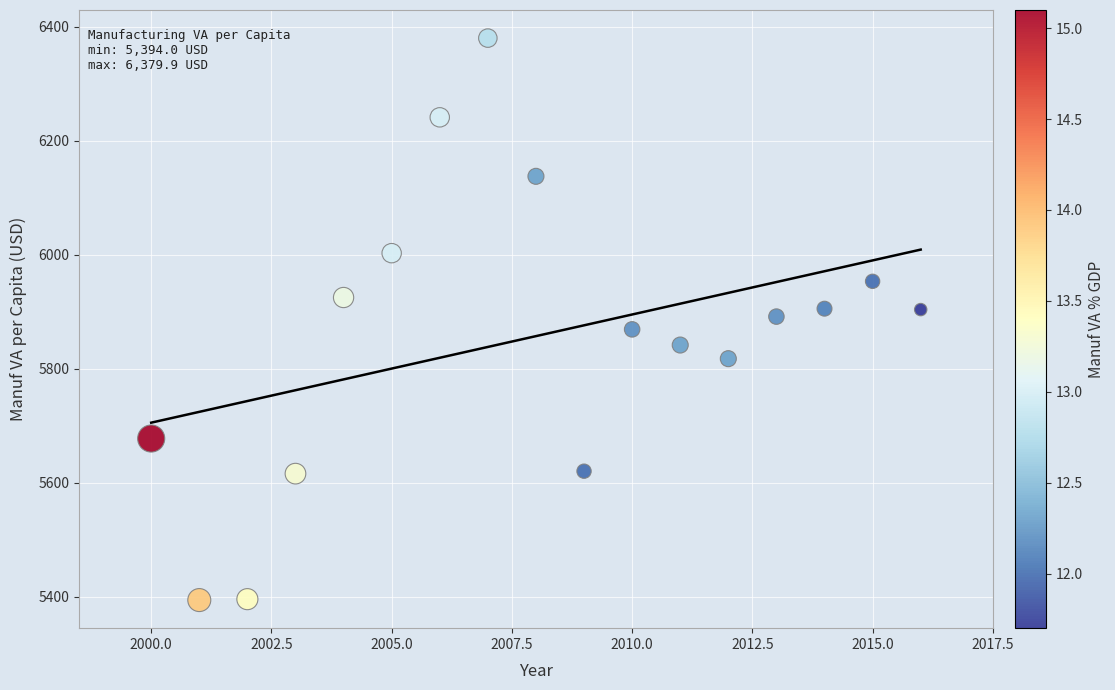

What is the range of X values (max minus min)?

16.0